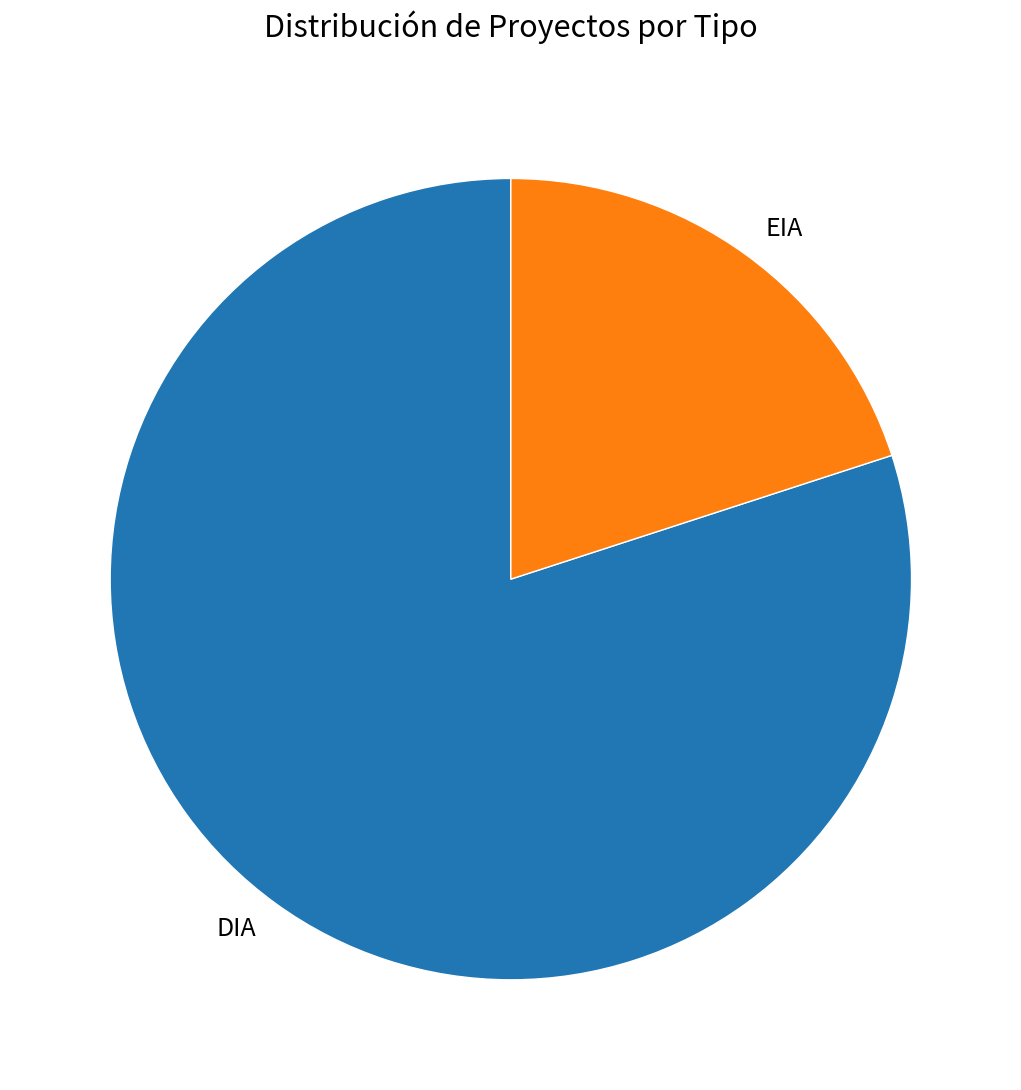

How many slices are in this pie chart?

2